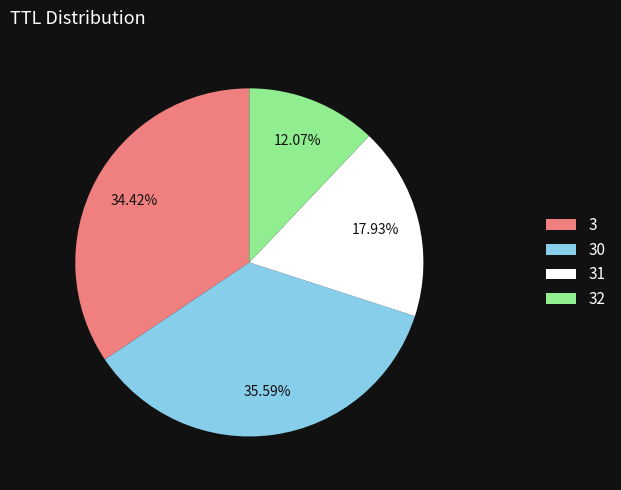

Is there a majority slice in this chart?

No